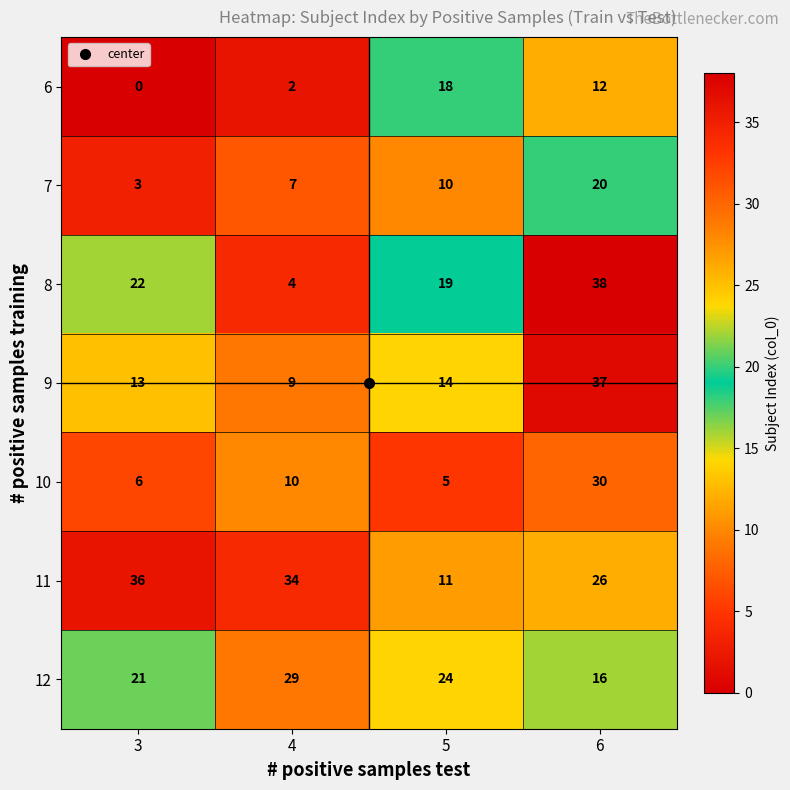

How many values in the 9 series are below 14?

2